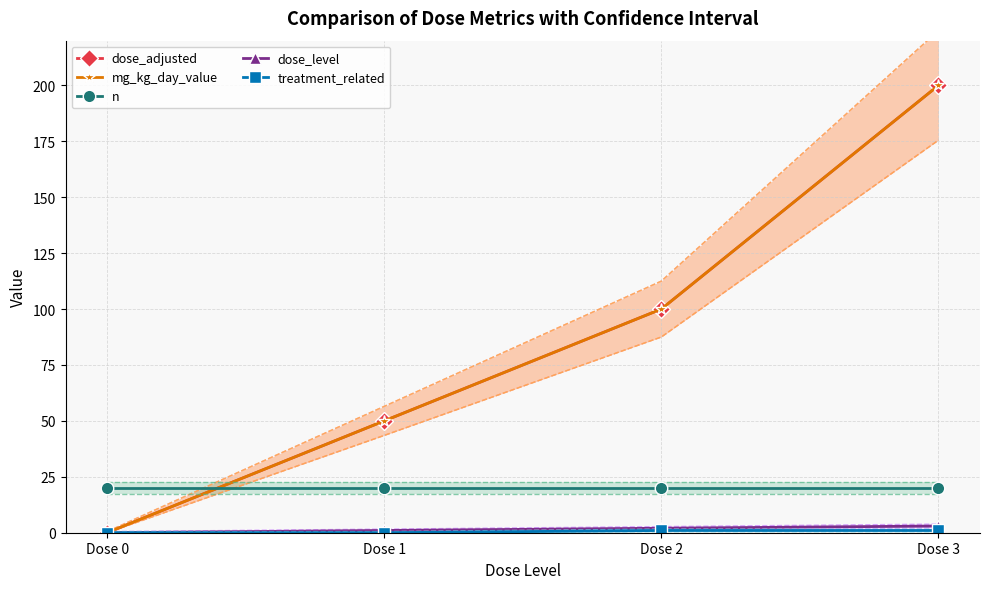

What is the value of the dose_adjusted point at the 2nd from the left?

50